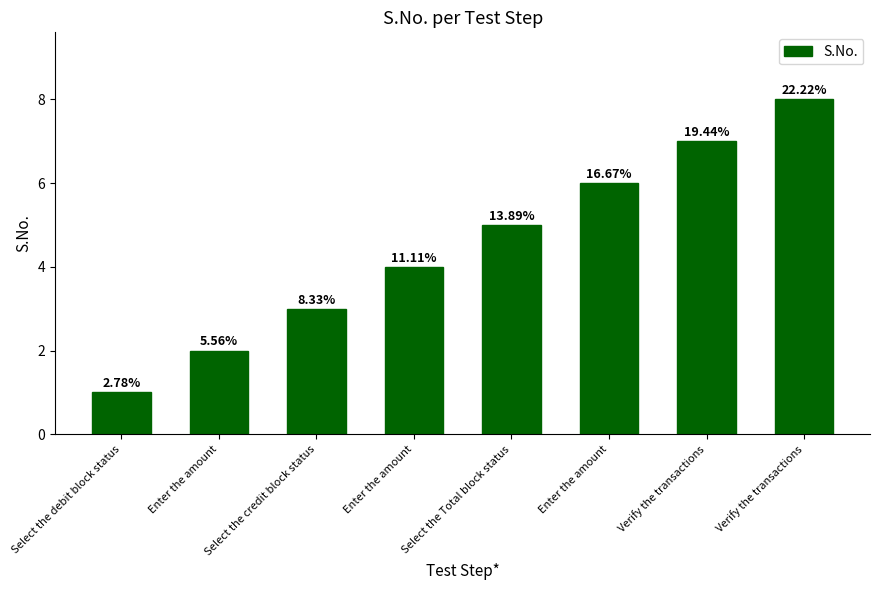

Does the chart contain any negative values?

No